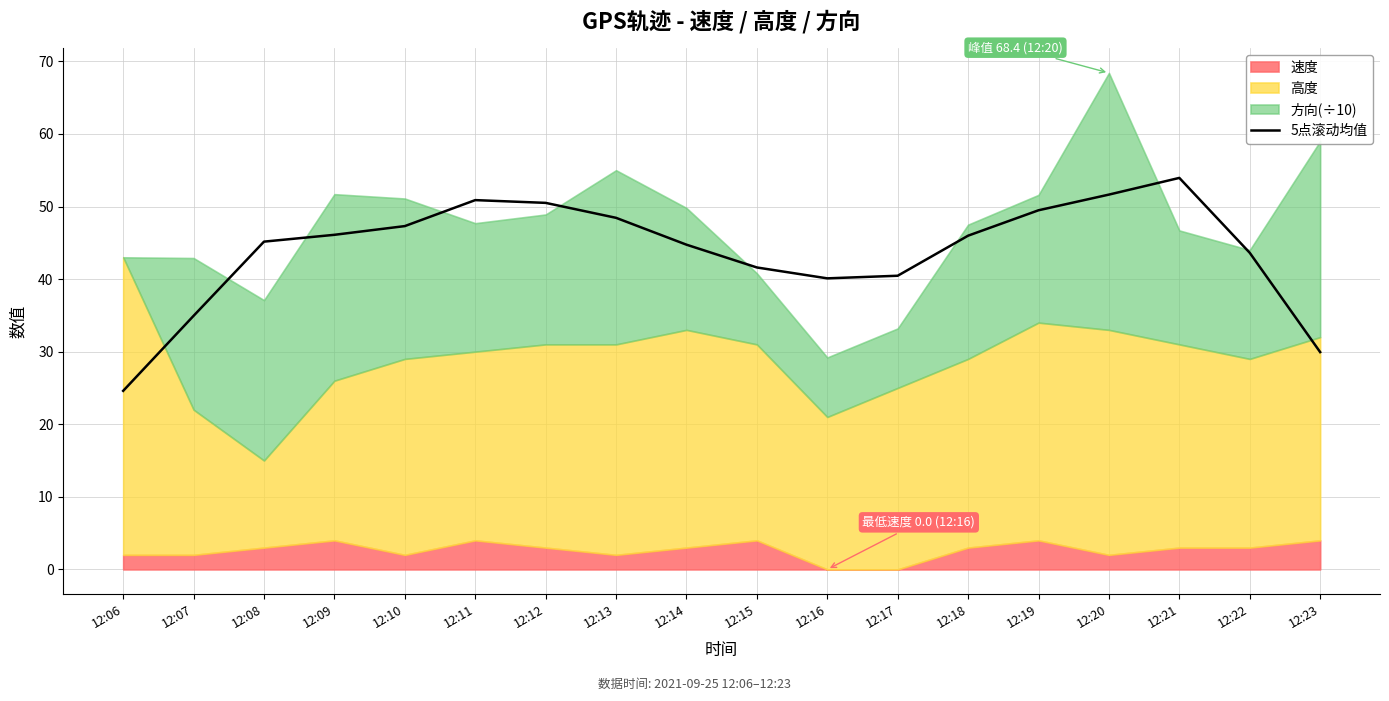

What is the difference between the maximum and minimum values?

29.3